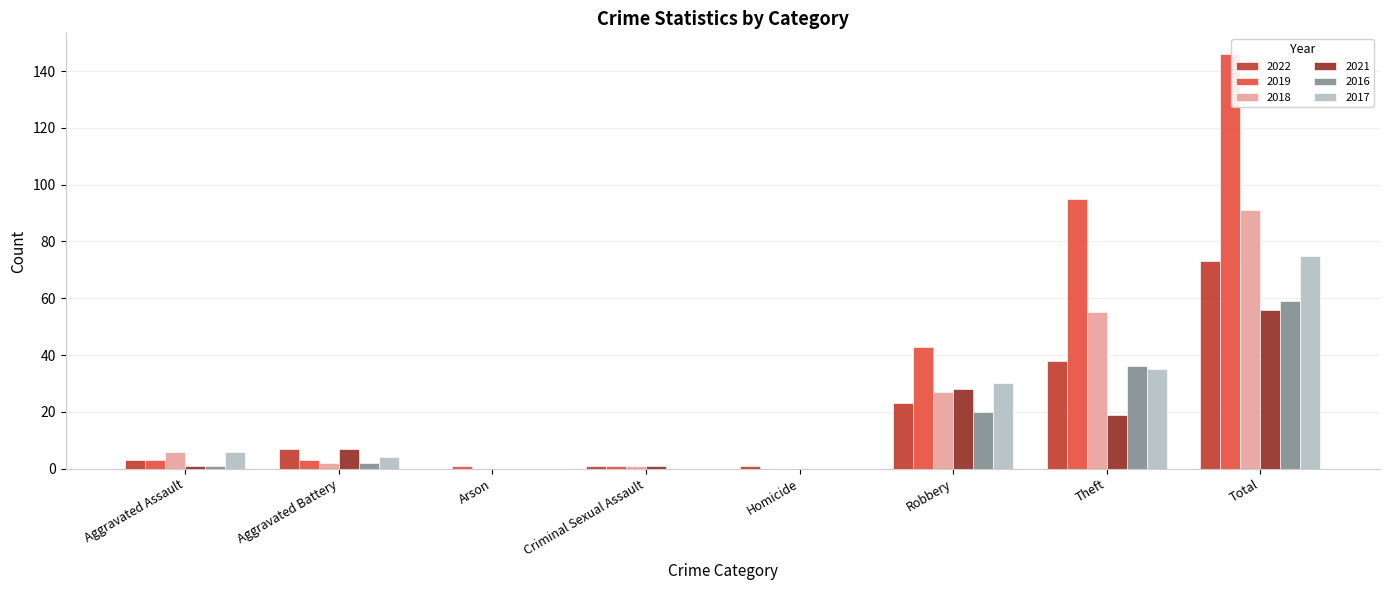

Which series has the largest total across all categories?

2019